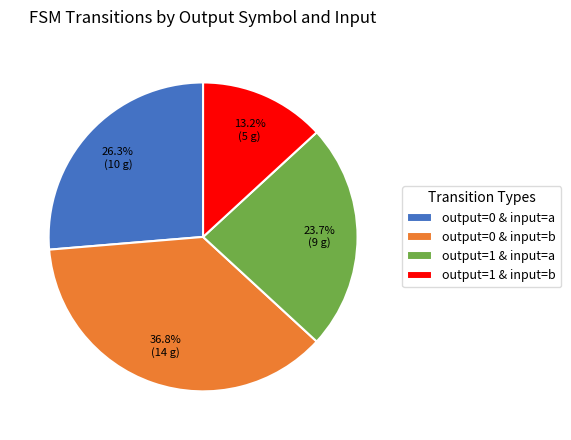

Combined, do output=1 & input=a and output=1 & input=b account for over 50%?

No